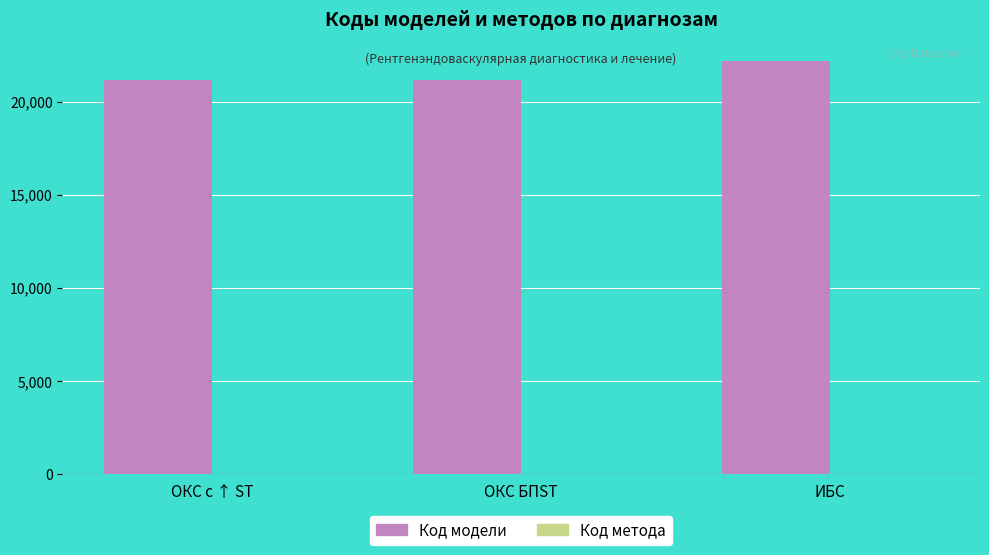

Is it true that Код модели equals 21166 at ОКС с ↑ ST?

True